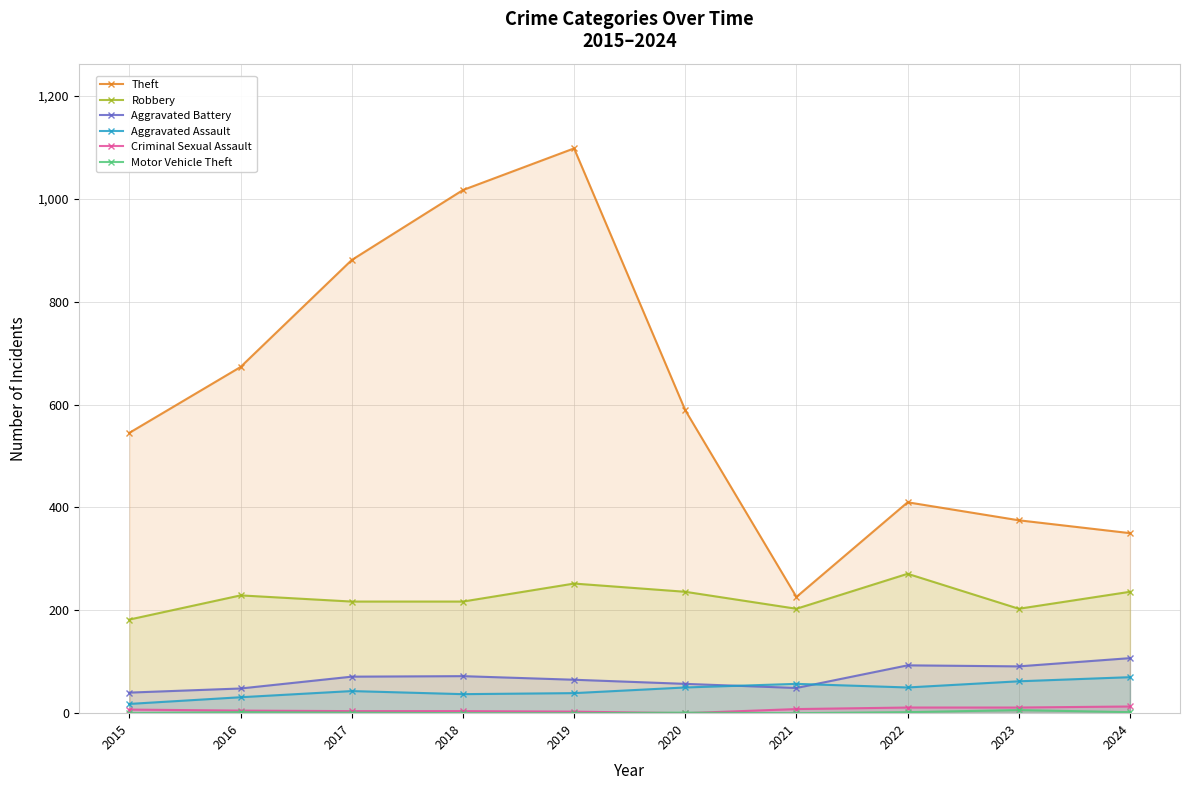

Between 2018 and 2021, which series saw the biggest shift?

Theft